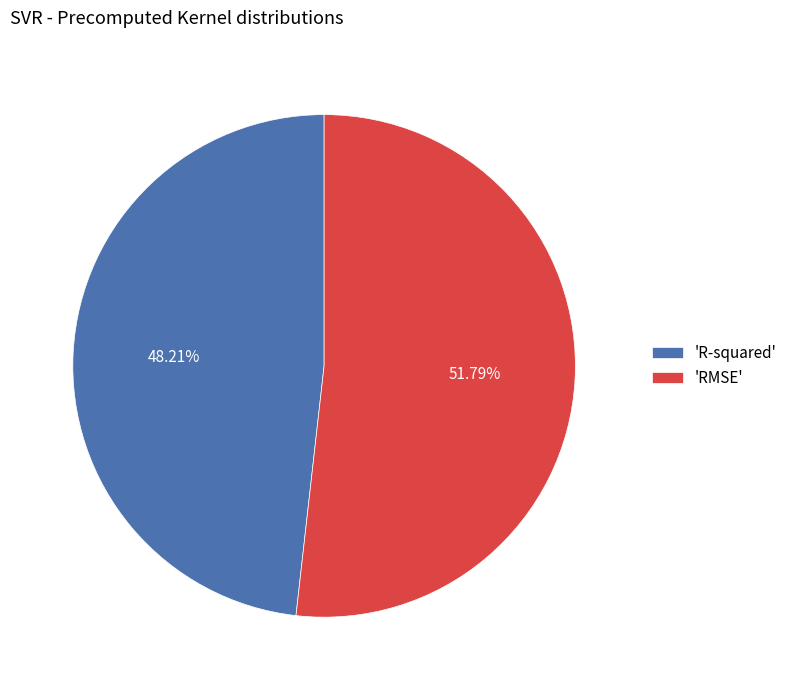

To the nearest percent, what is the difference between the largest and smallest slice percentages?

4%